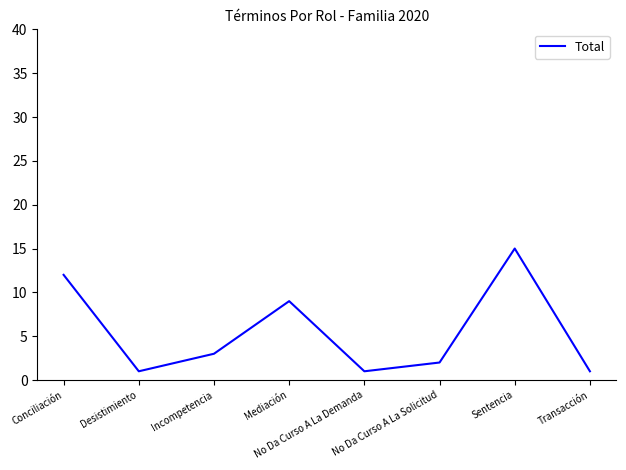

What is the greatest value displayed?

15